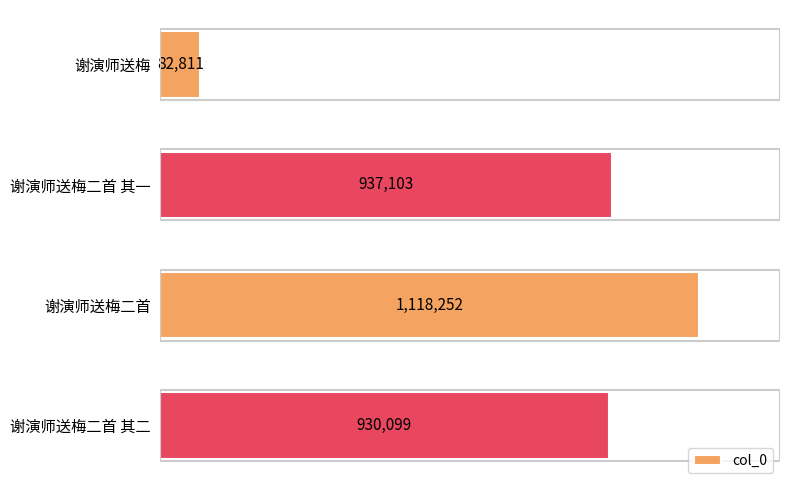

What is the average value?

767066